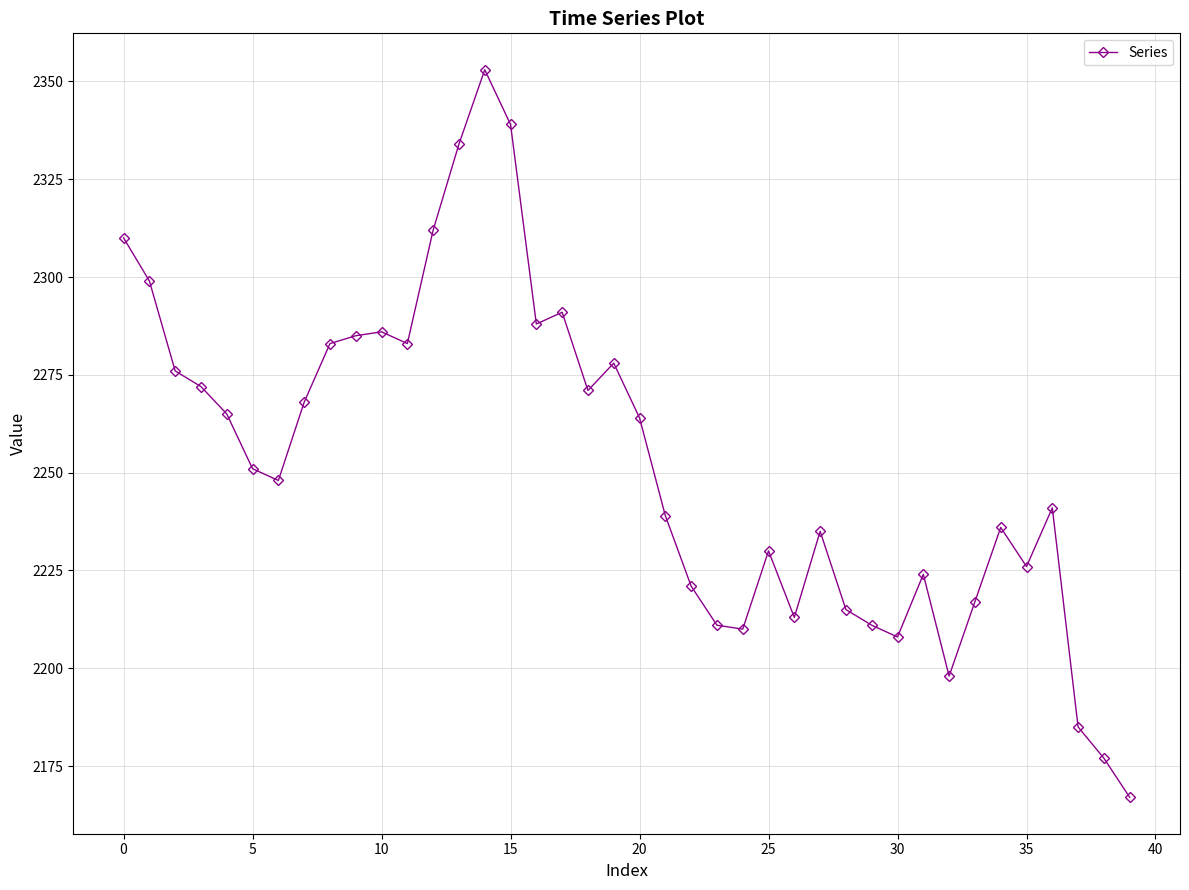

What is the value of the 30th point from the left?

2211